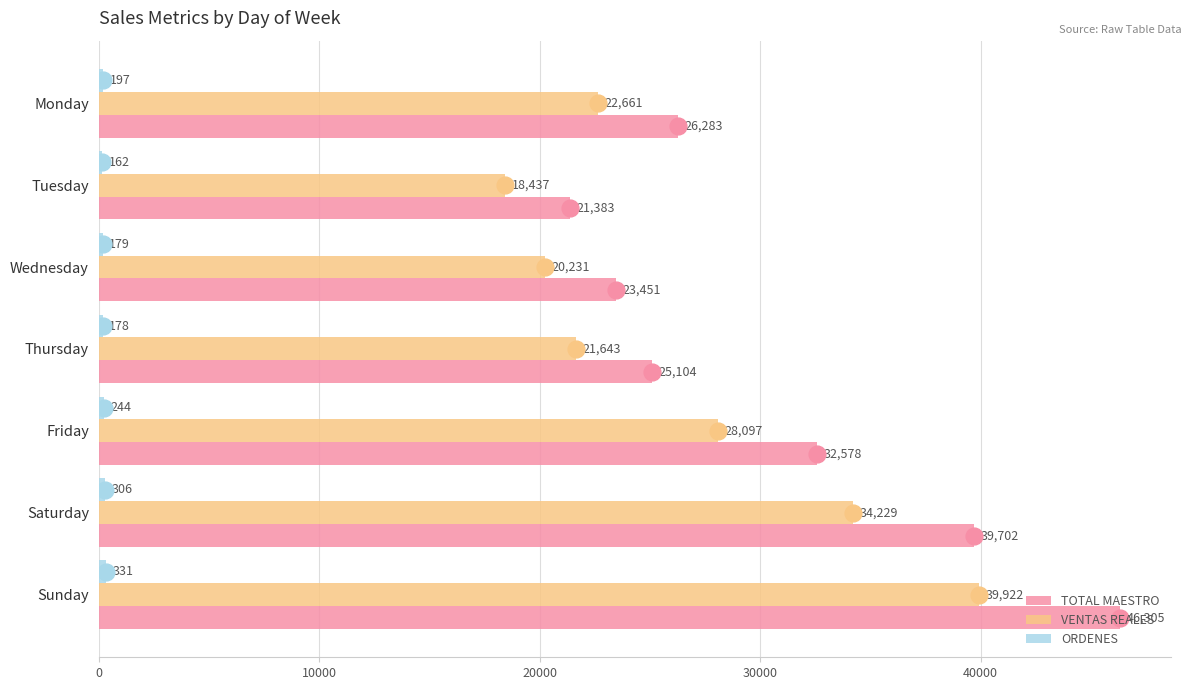

Which series changed the most between Wednesday and Saturday?

TOTAL MAESTRO